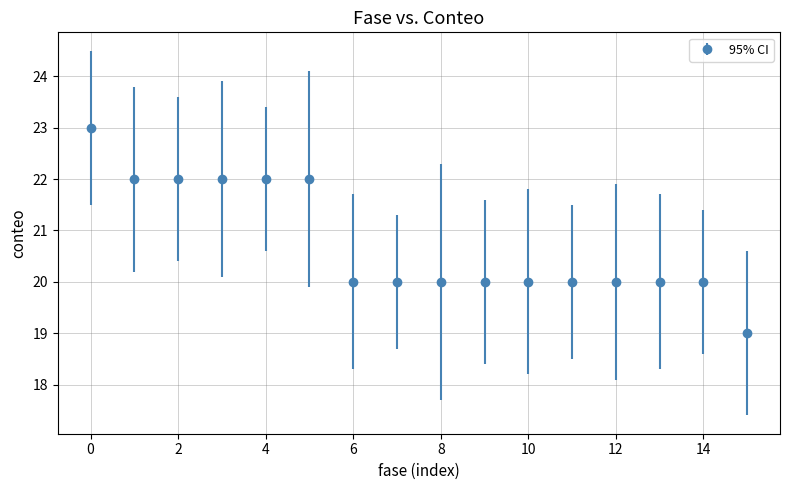

What is the sum of all values?

332